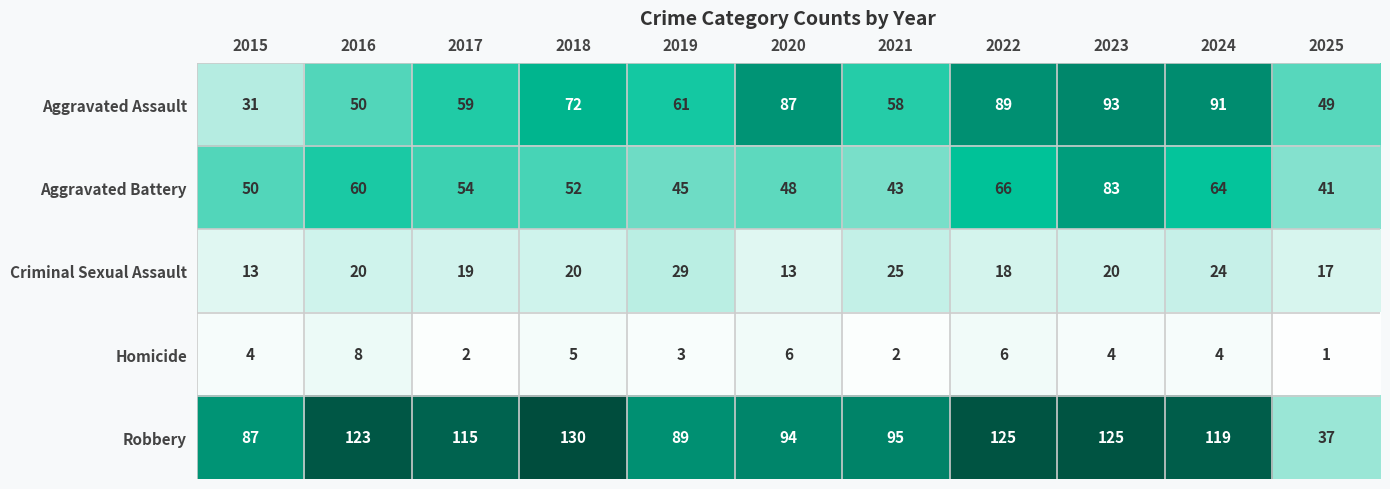

Which series has the largest total across all categories?

Robbery